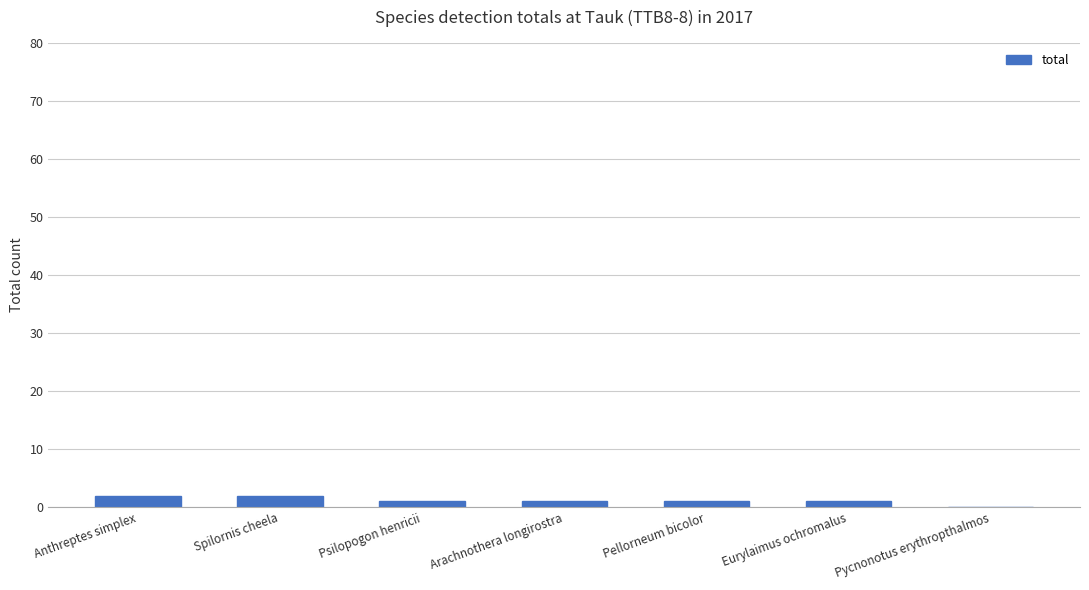

Reading left to right, extract all data points from this chart.

2	2	1	1	1	1	0